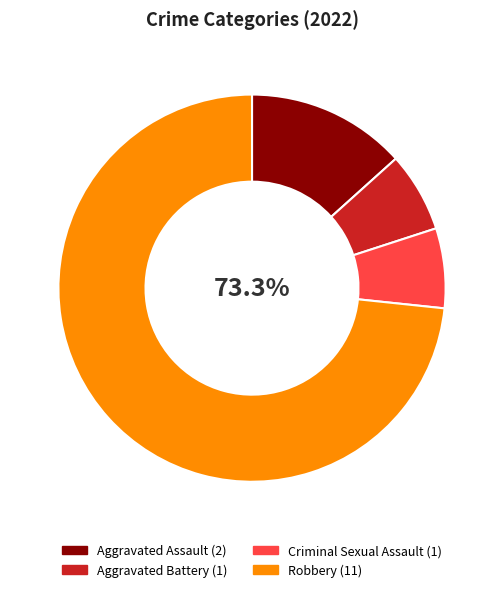

What percentage is the Aggravated Assault slice, to the nearest percent?

13%